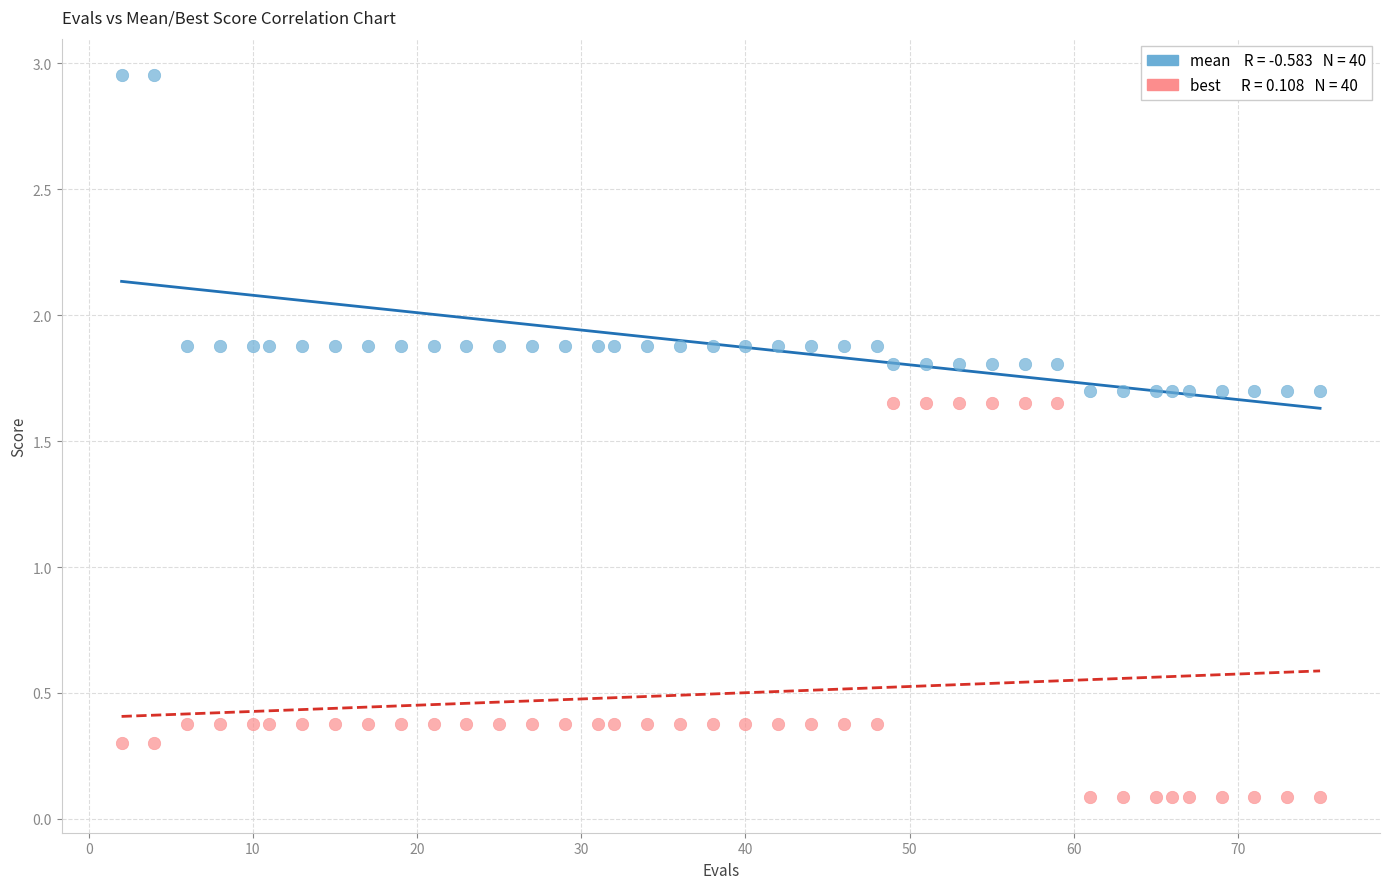

Across all data points, what is the range of Y values (max minus min)?

2.9